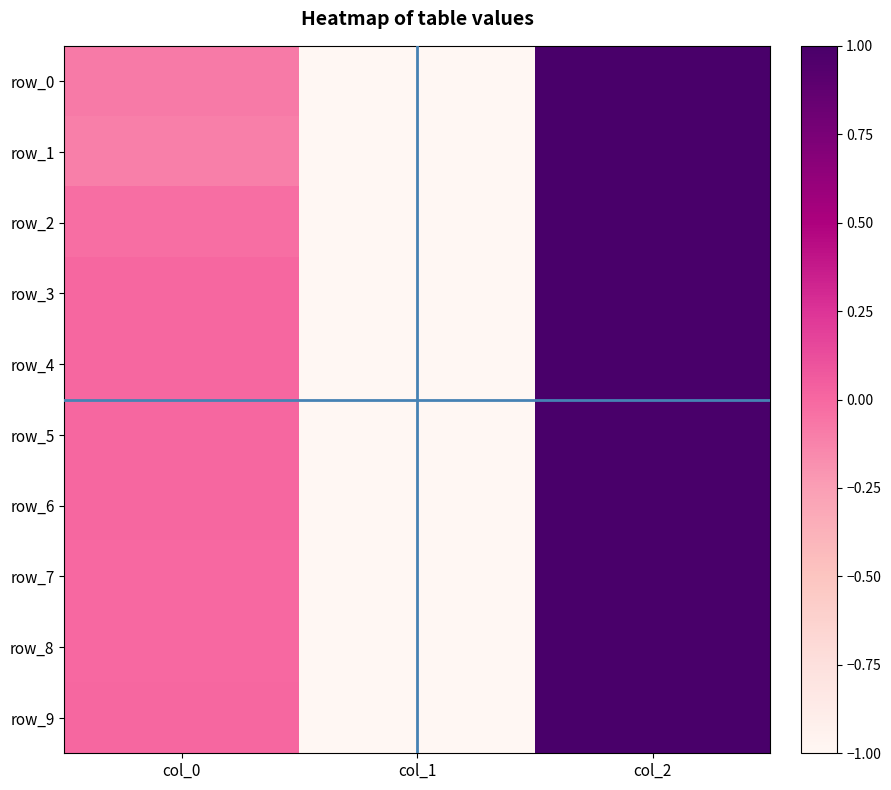

What is the approximate value of row_0 at col_2?

1.0